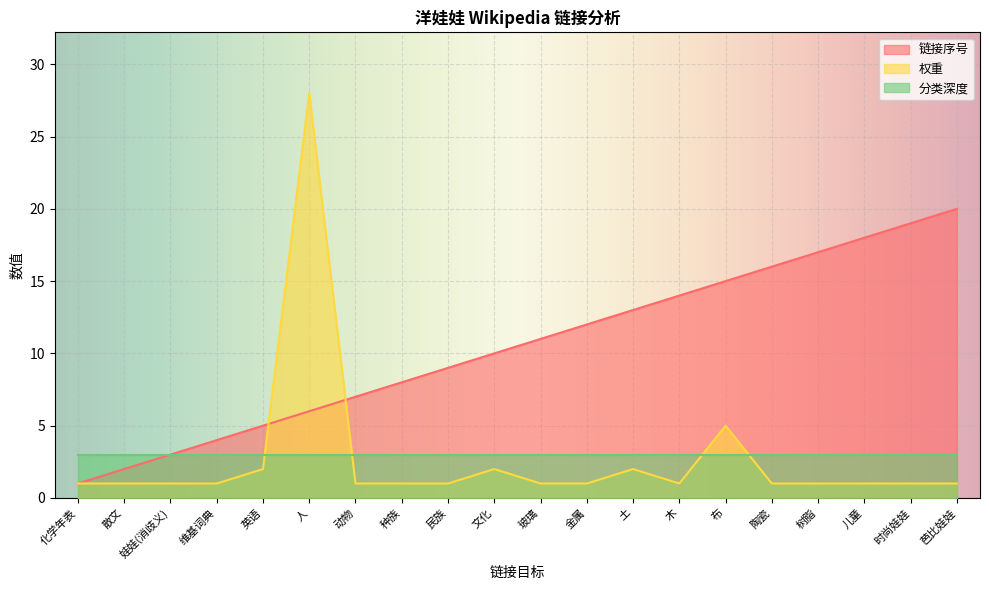

Which category has the lowest value in the 链接序号 series?

化学年表